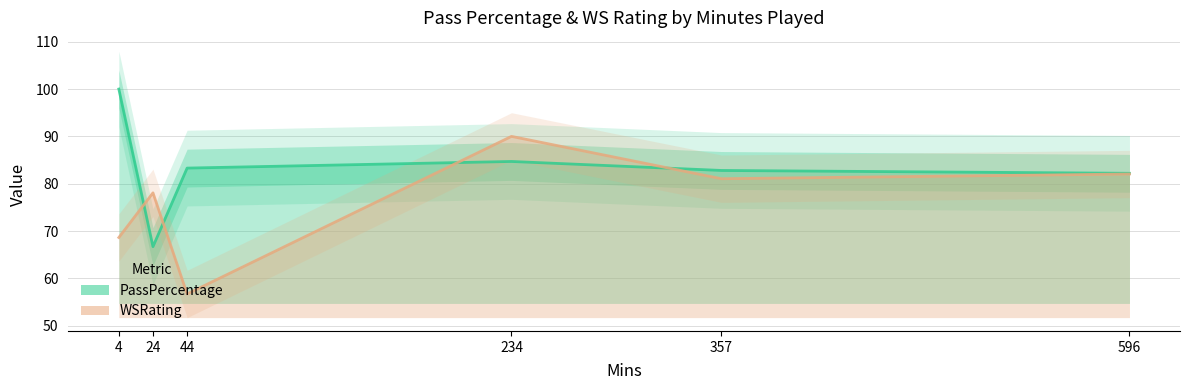

Is it true that WSRating equals 143.9 at 596?

False